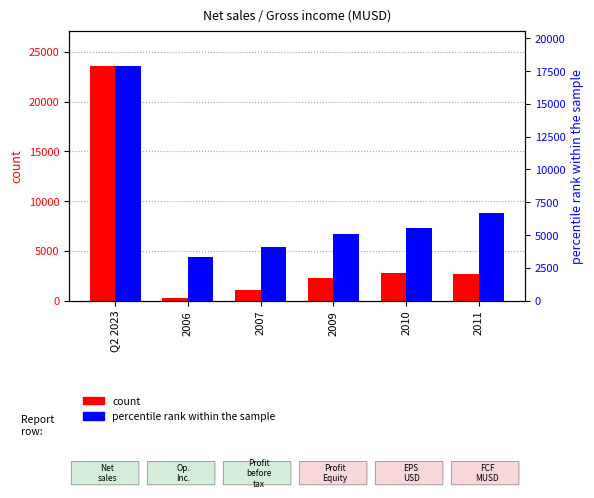

Reading left to right, what are all the values shown in this chart?

count: 23590.0	229.5	1108.1	2260.1	2752.0	2713.0
percentile rank within the sample: 17906.0	3326.1	4067.6	5098.7	5539.0	6714.0